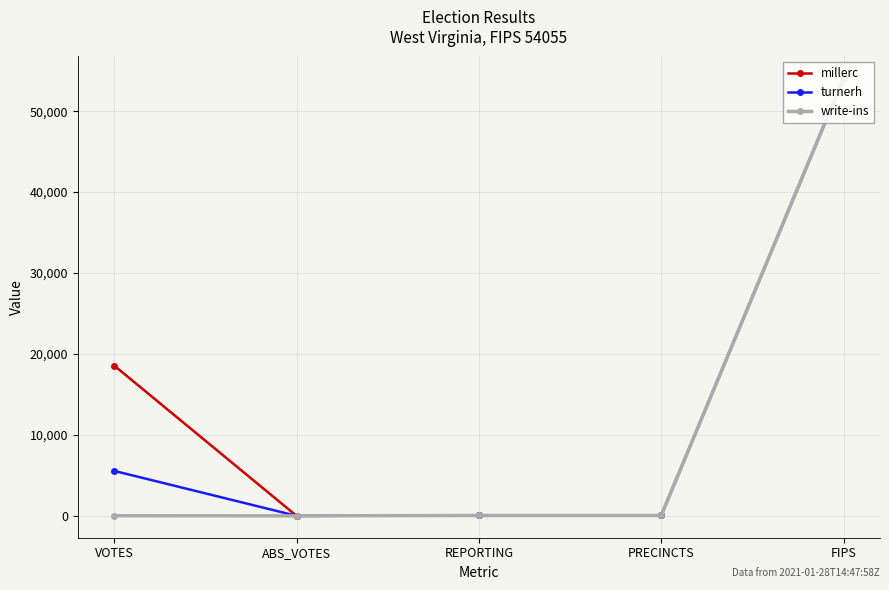

What position from the left is FIPS?

5